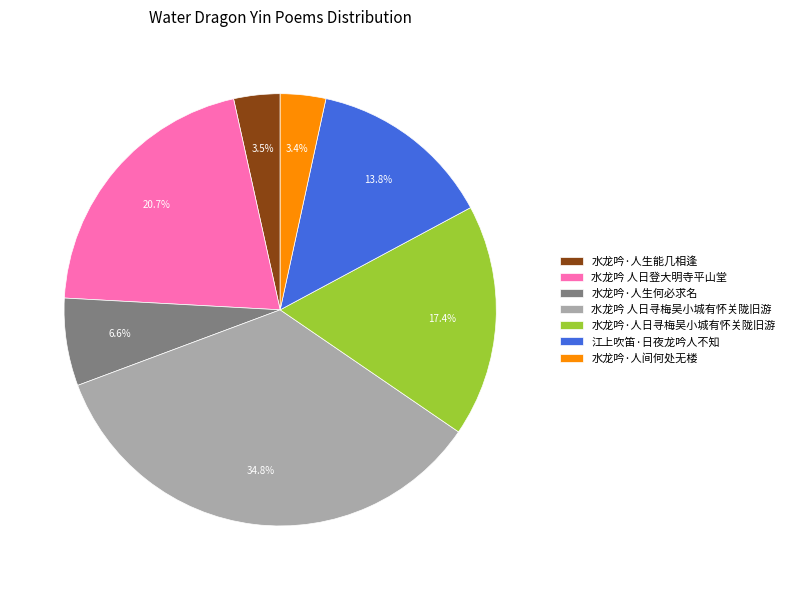

To the nearest percent, what percentage of the pie is 水龙吟·人间何处无楼?

3%